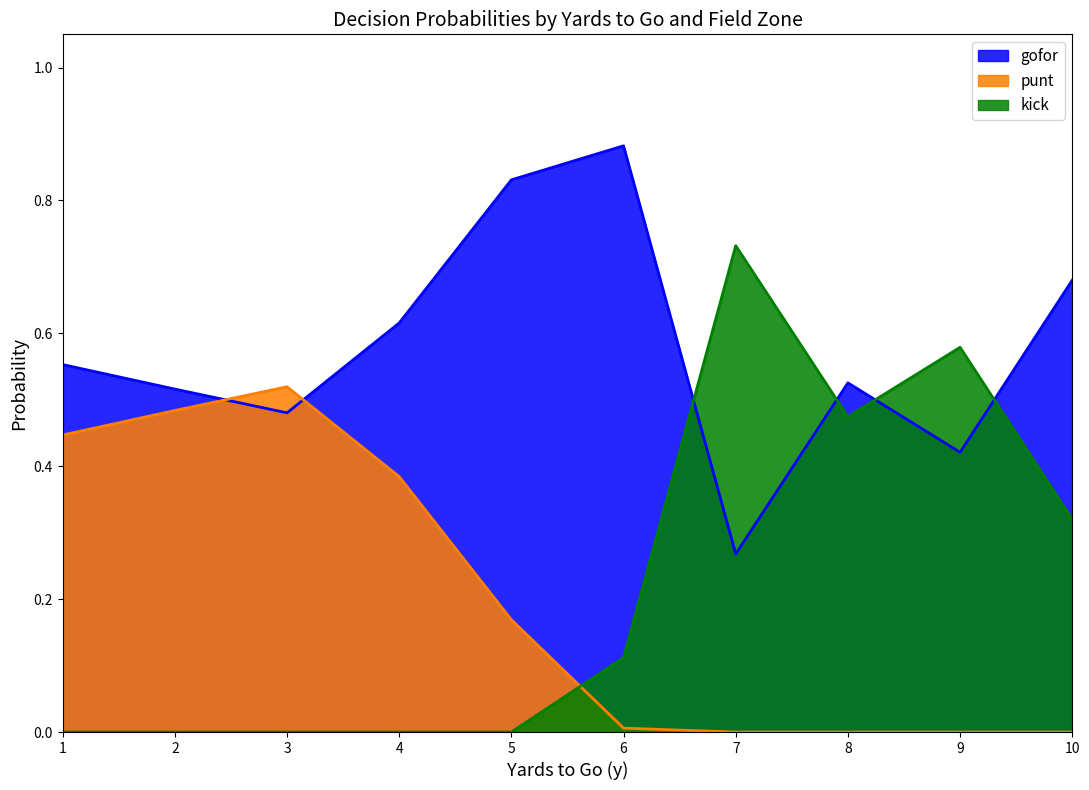

Is it true that gofor equals 1.4 at 5?

False